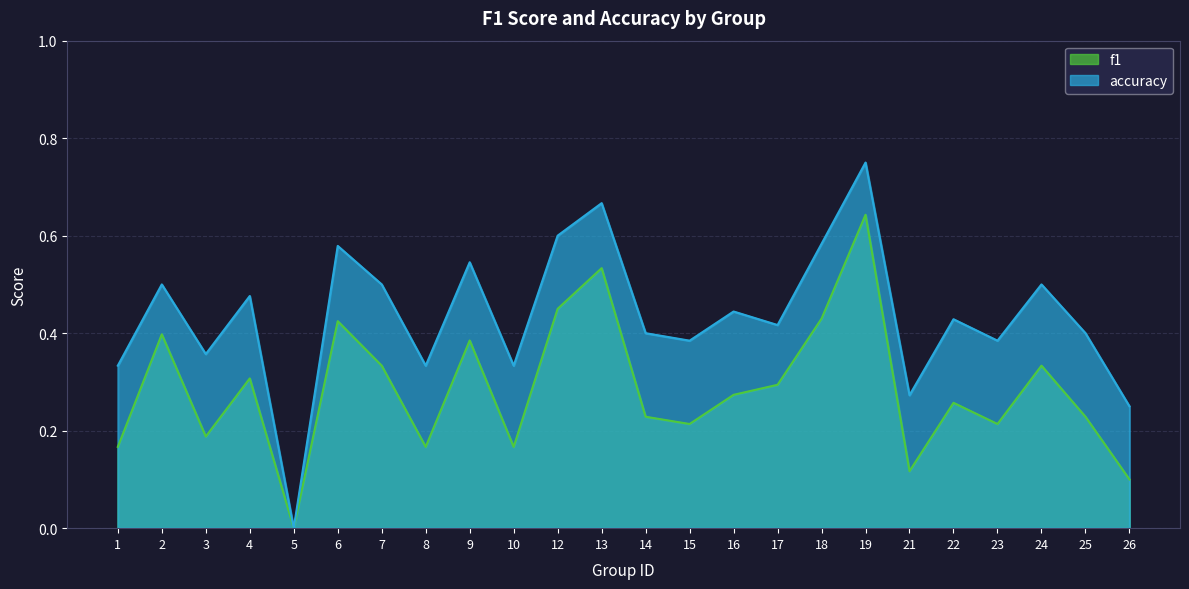

The value of accuracy at 19 is 0.2. True or false?

False